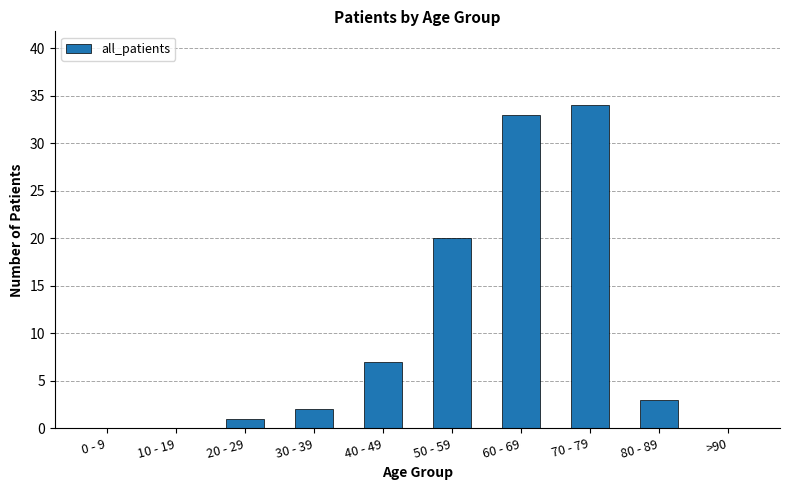

Are the bars horizontal?

No